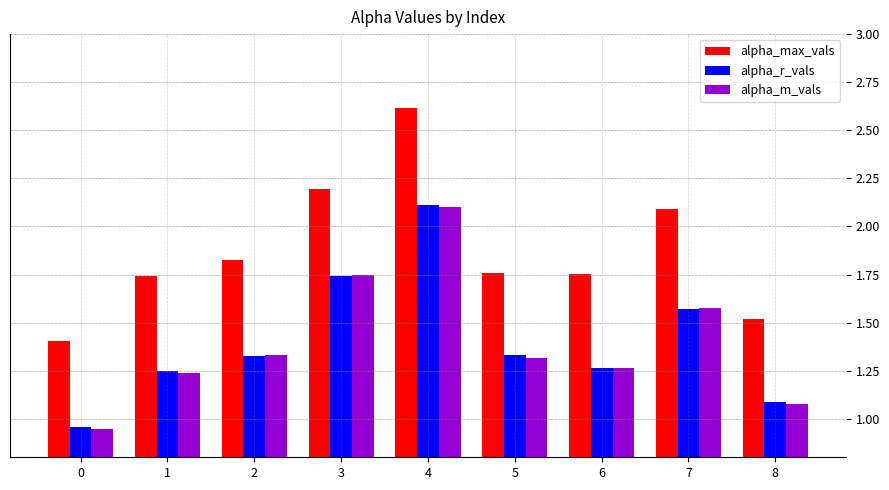

Which series has the largest range (max minus min)?

alpha_max_vals